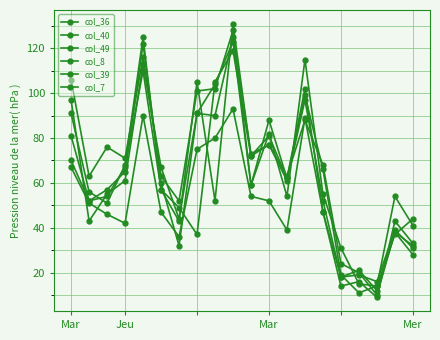

How many lines are shown in the chart?

6